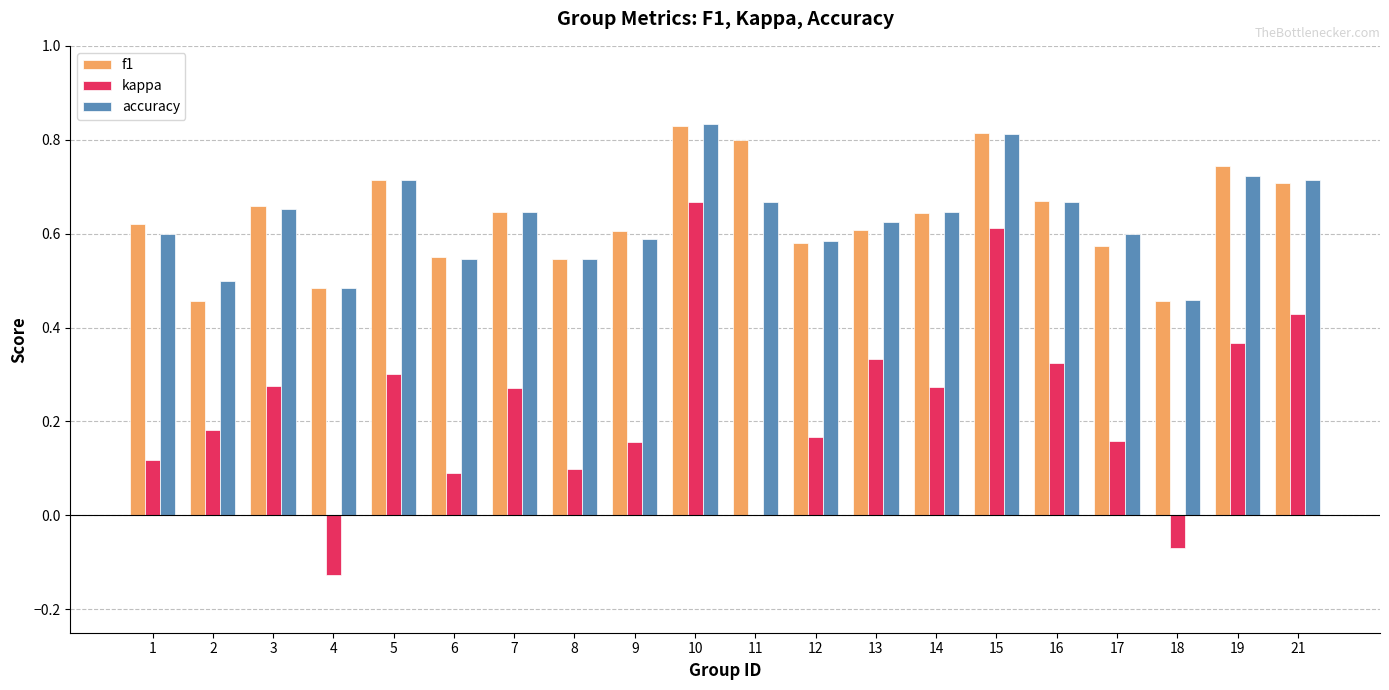

Count the accuracy values in the range 0 to 1.

20